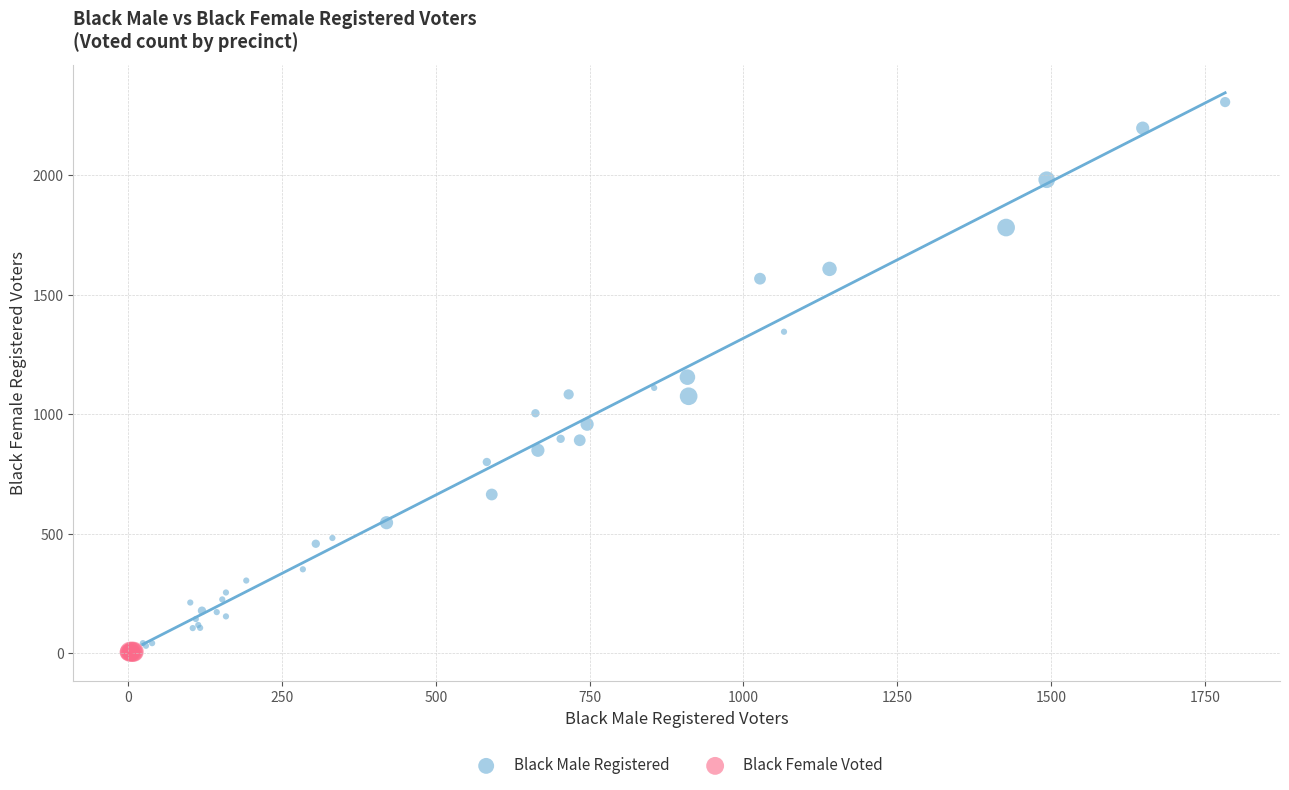

Which series has the widest spread of Y values?

Black Male Registered